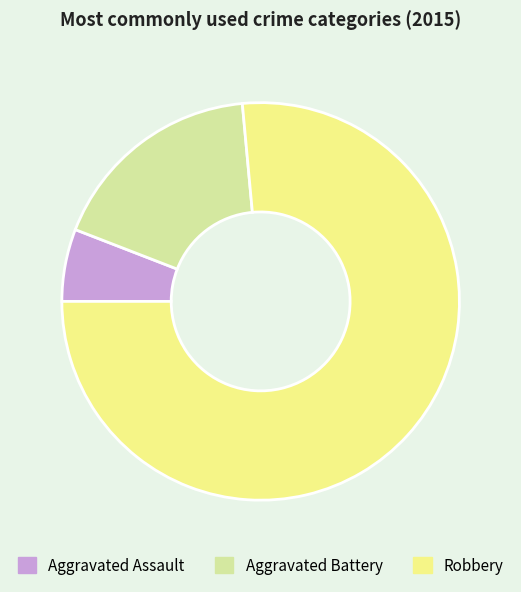

Which has a higher value, Robbery or Aggravated Assault?

Robbery